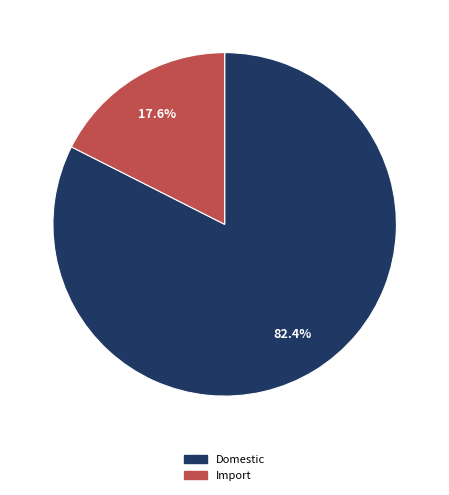

How much of the chart is everything except Import?

82.4%